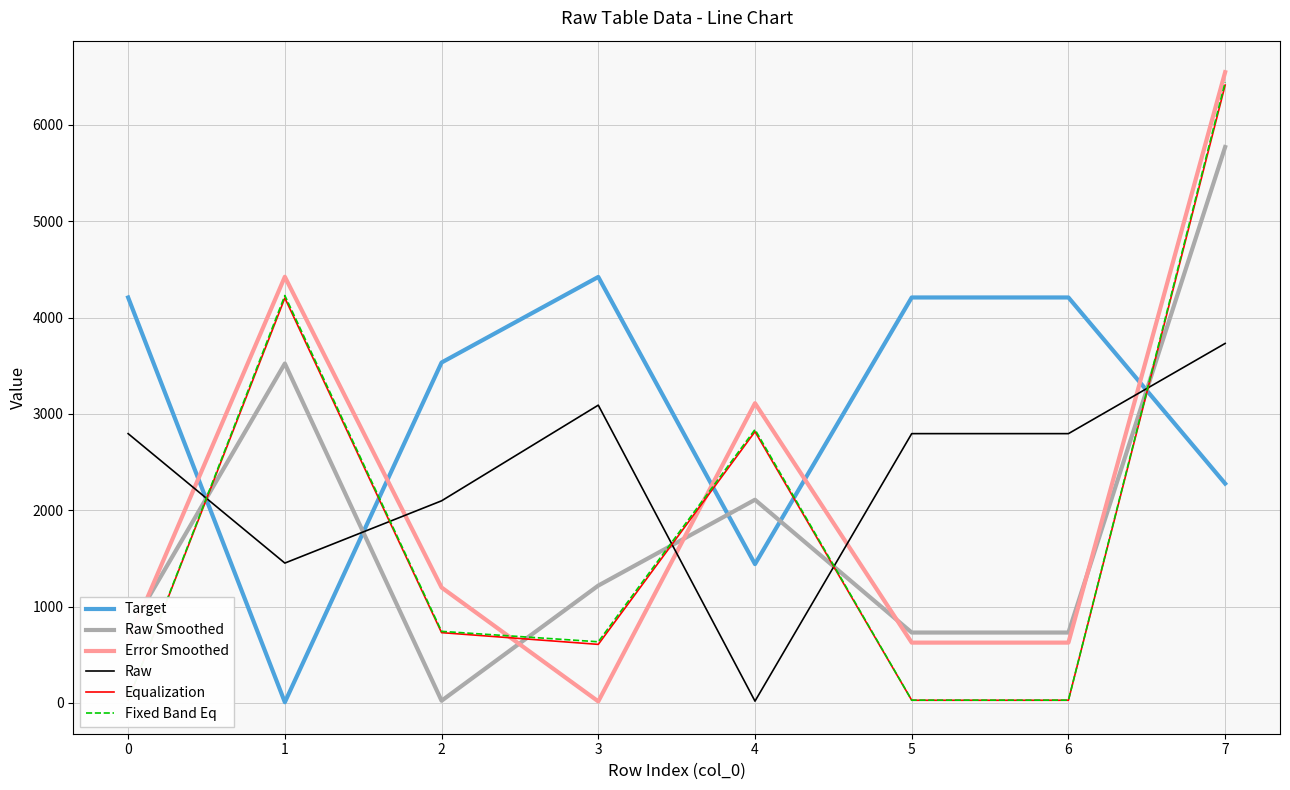

Where do Raw Smoothed and Raw first cross each other?

0 and 1